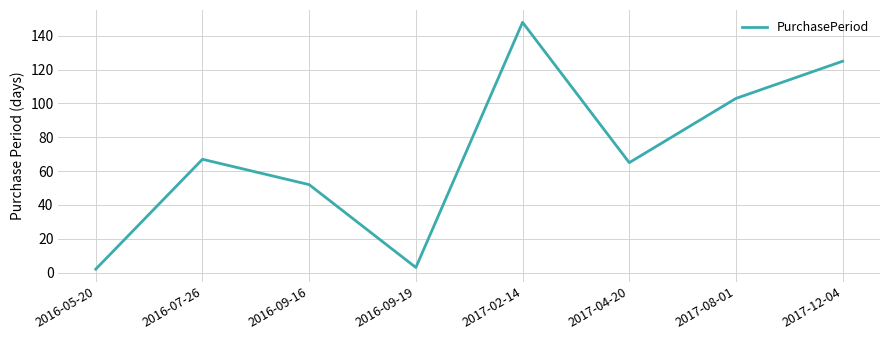

How many lines are shown in the chart?

1